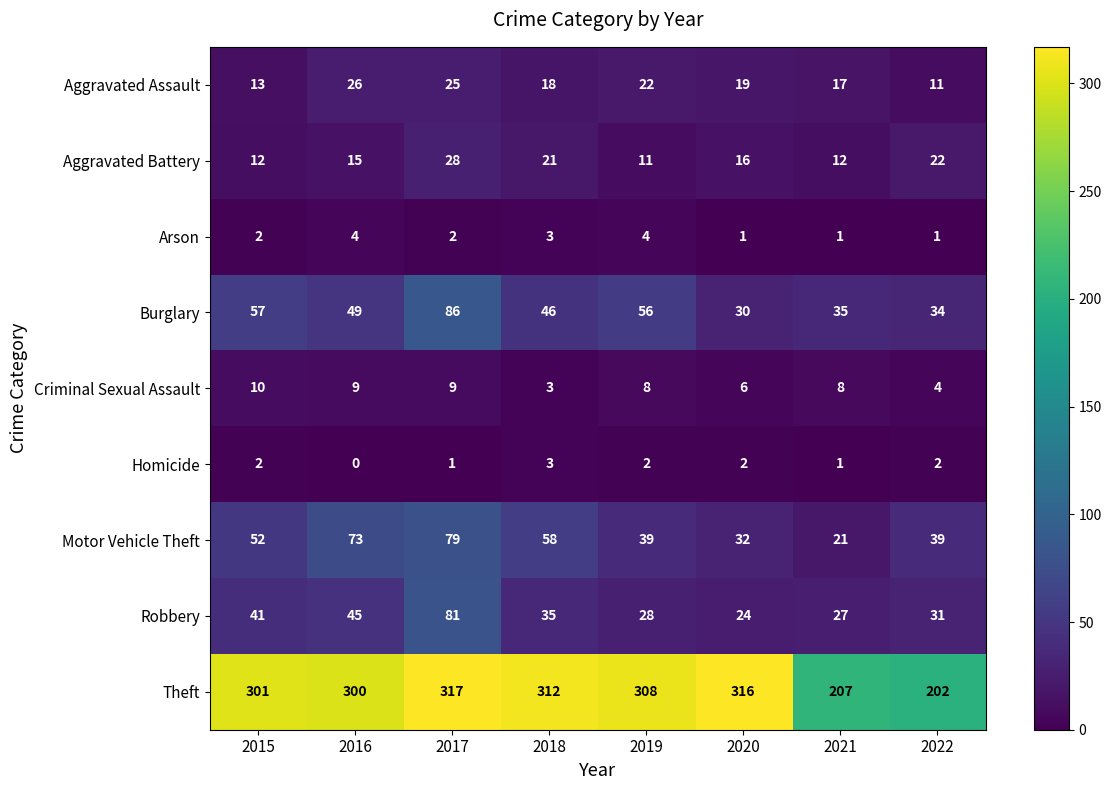

What is the average value of the Motor Vehicle Theft series?

49